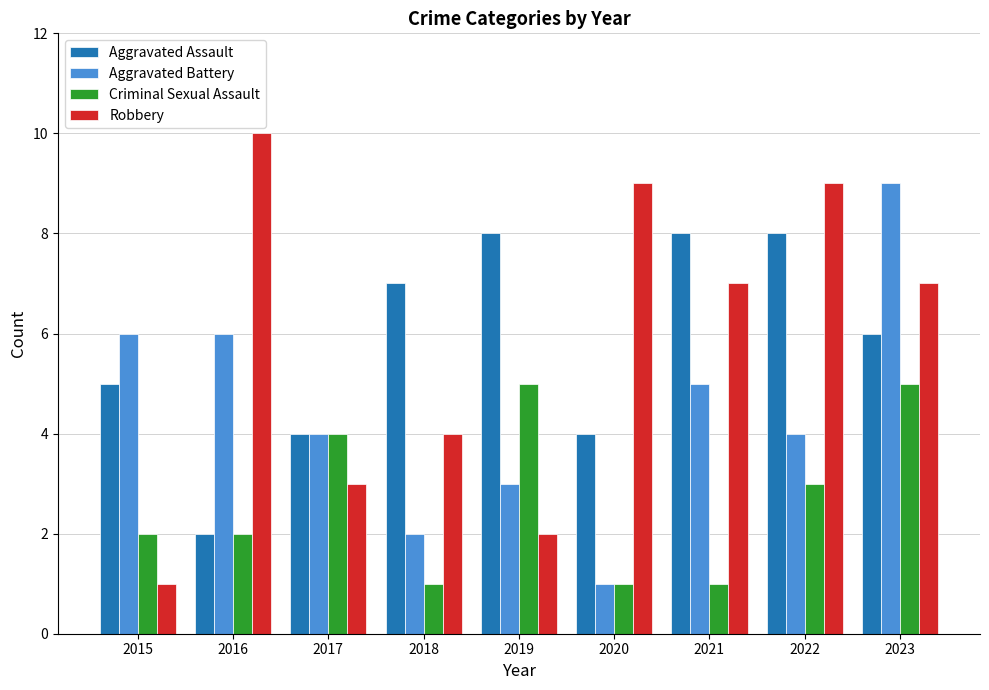

What is the total value across all series at 2022?

24